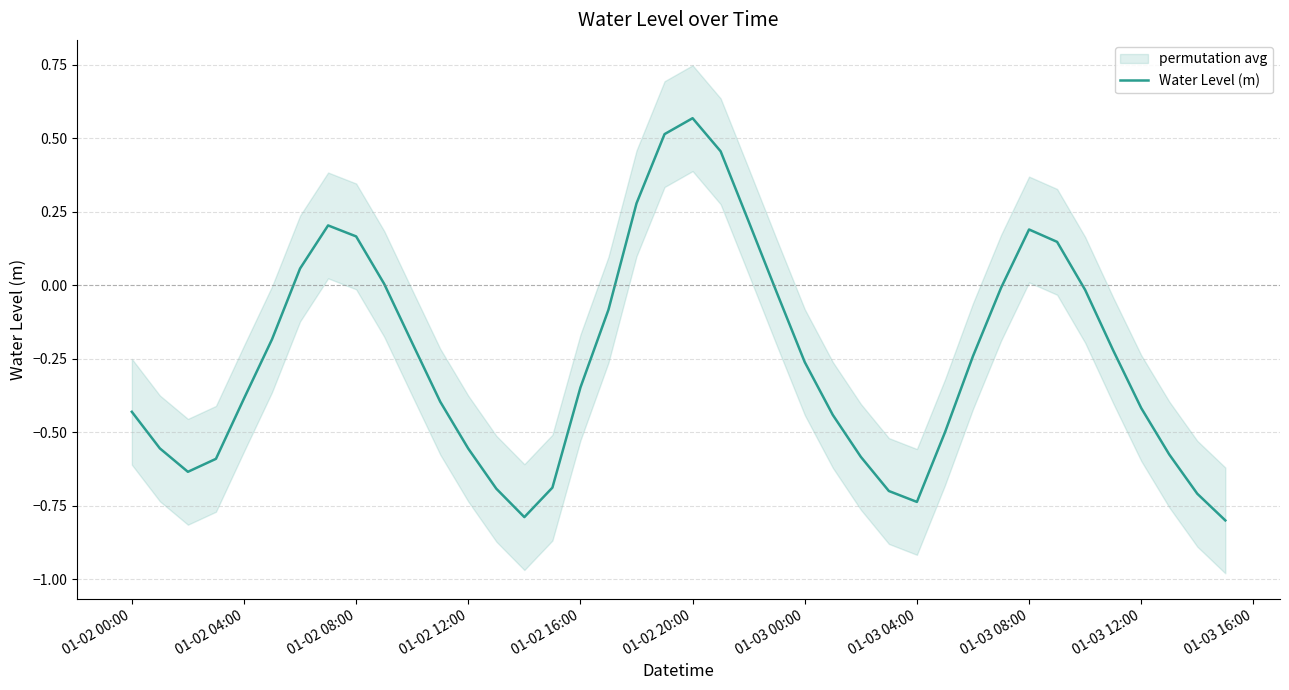

How many interior local peaks (higher than both neighbors) does the data have?

3